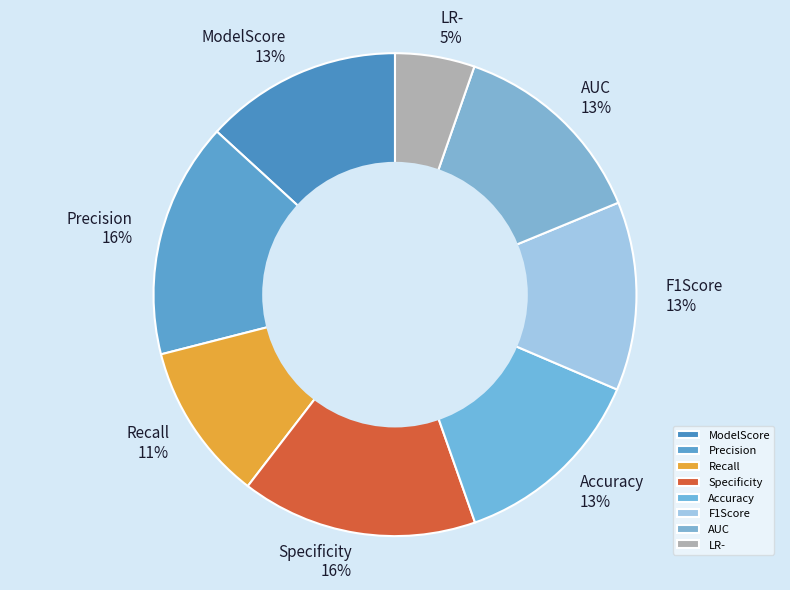

Is it true that ModelScore is 13% of the pie?

True